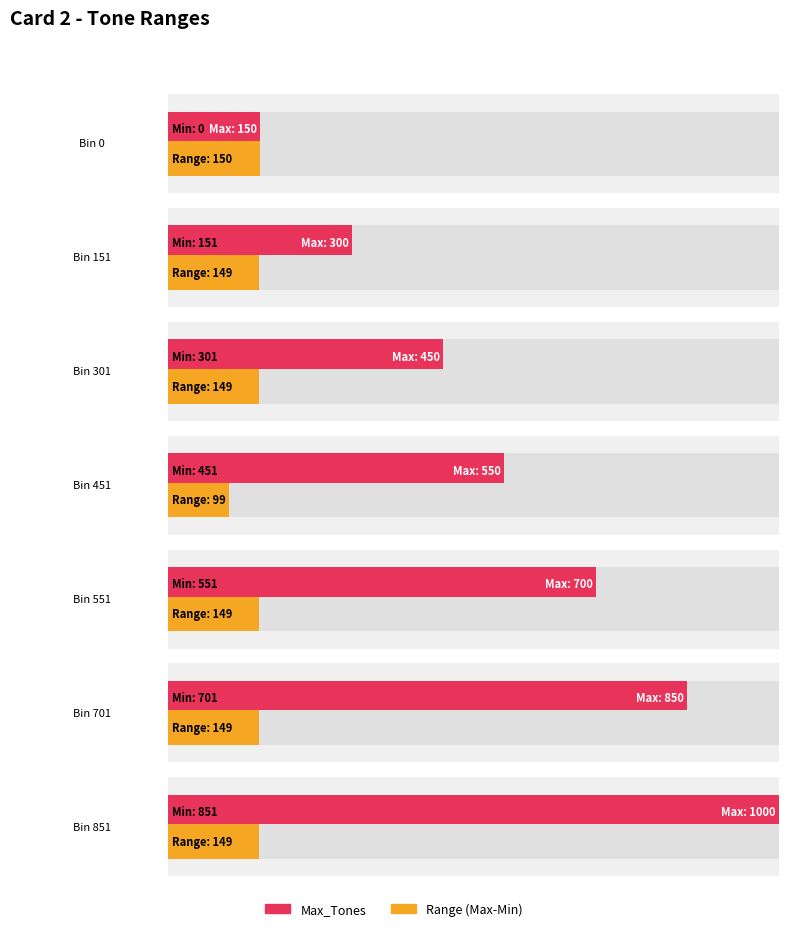

What is the difference between the second highest and second lowest values in the Min_Tones series?

550